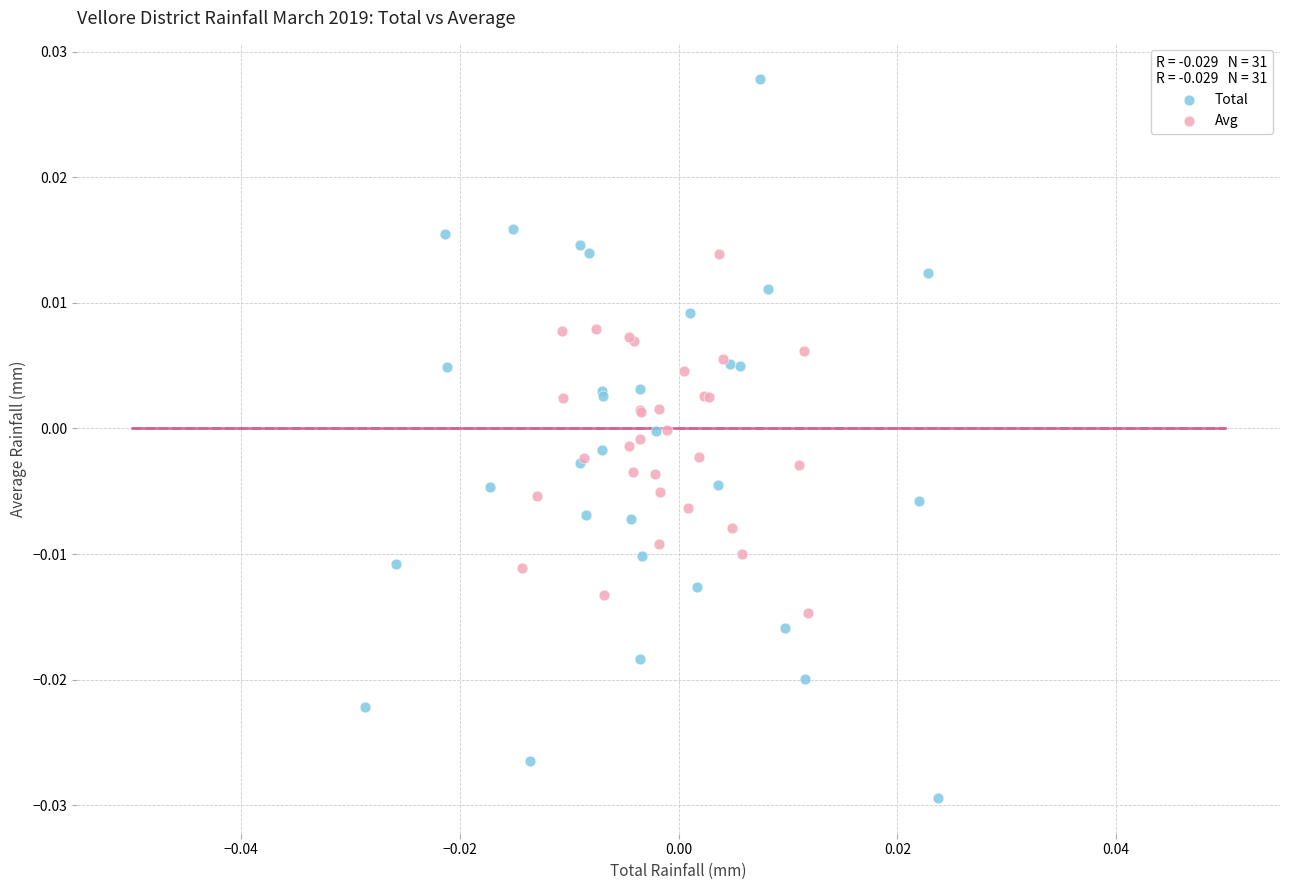

What are all the series names shown in the legend?

Total, Avg